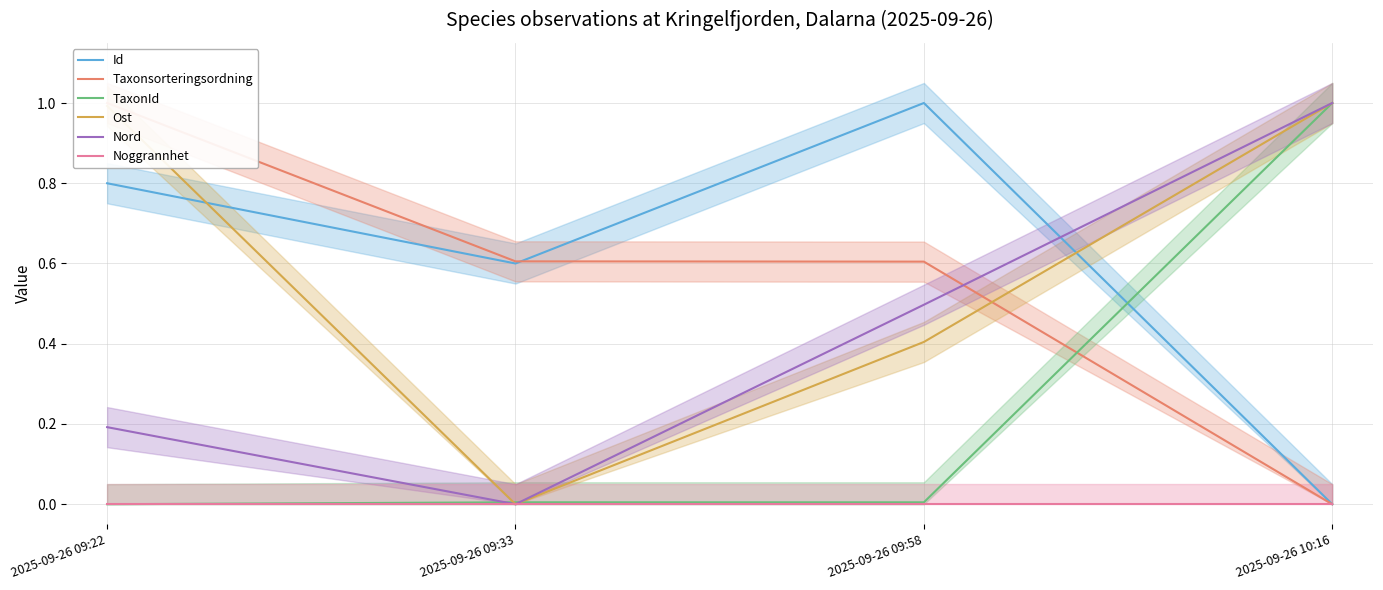

Which series changed the most between 2025-09-26 09:33 and 2025-09-26 10:16?

Ost